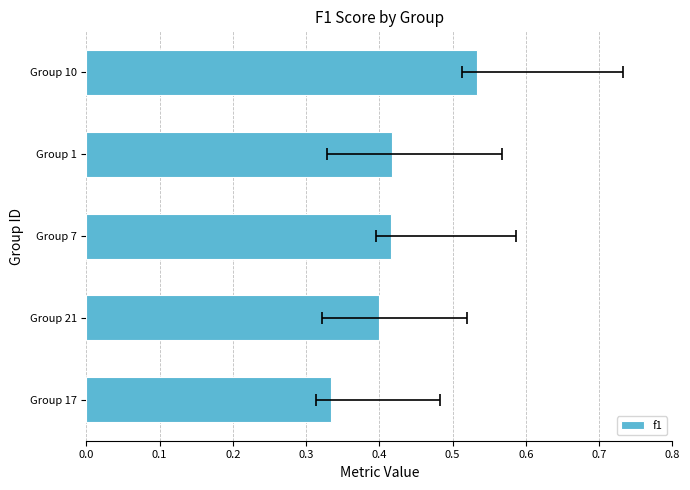

What is the change in value from Group 10 to Group 17?

-0.2